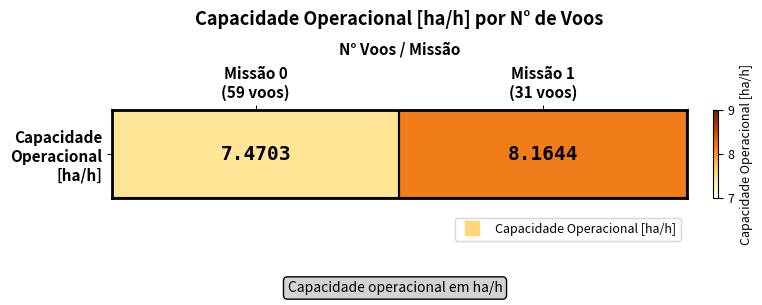

Approximately how many times larger is the value at Missão 0
(59 voos) compared to Missão 1
(31 voos)?

0.9